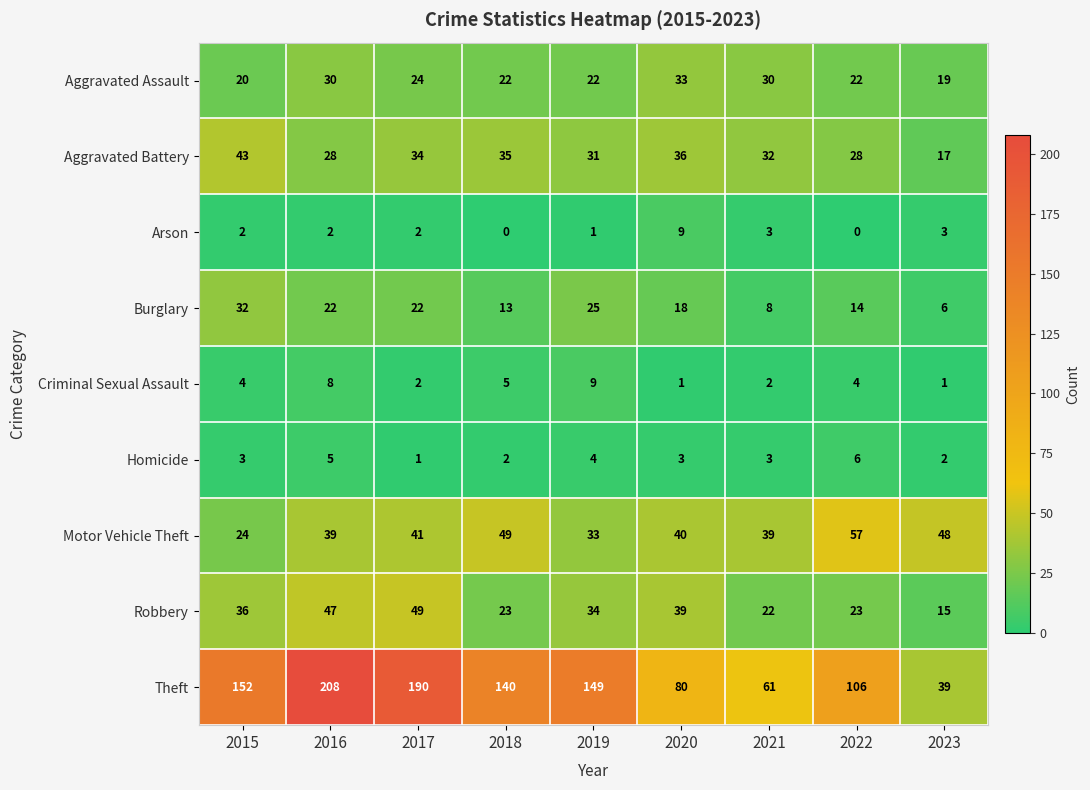

Read the Arson value at 2023.

3